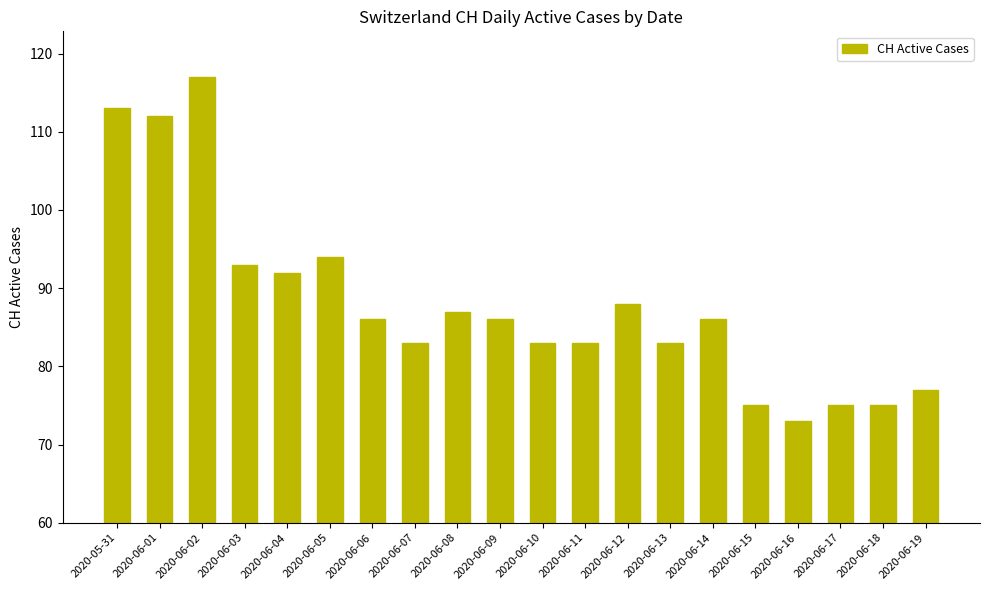

What is the label of the 13th bar from the left?

2020-06-12